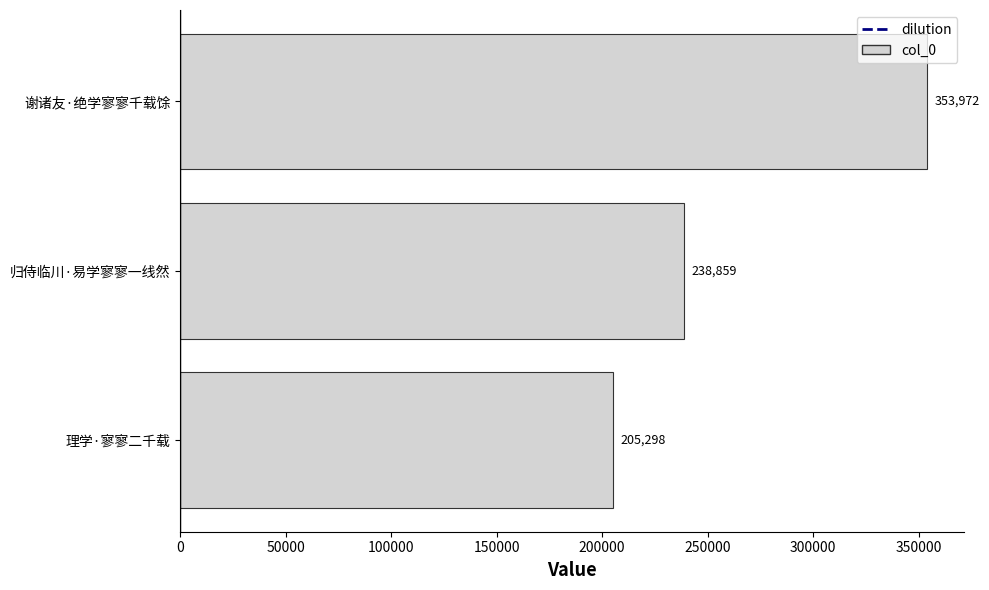

List the labels in order of value, largest first.

谢诸友·绝学寥寥千载馀, 归侍临川·易学寥寥一线然, 理学·寥寥二千载